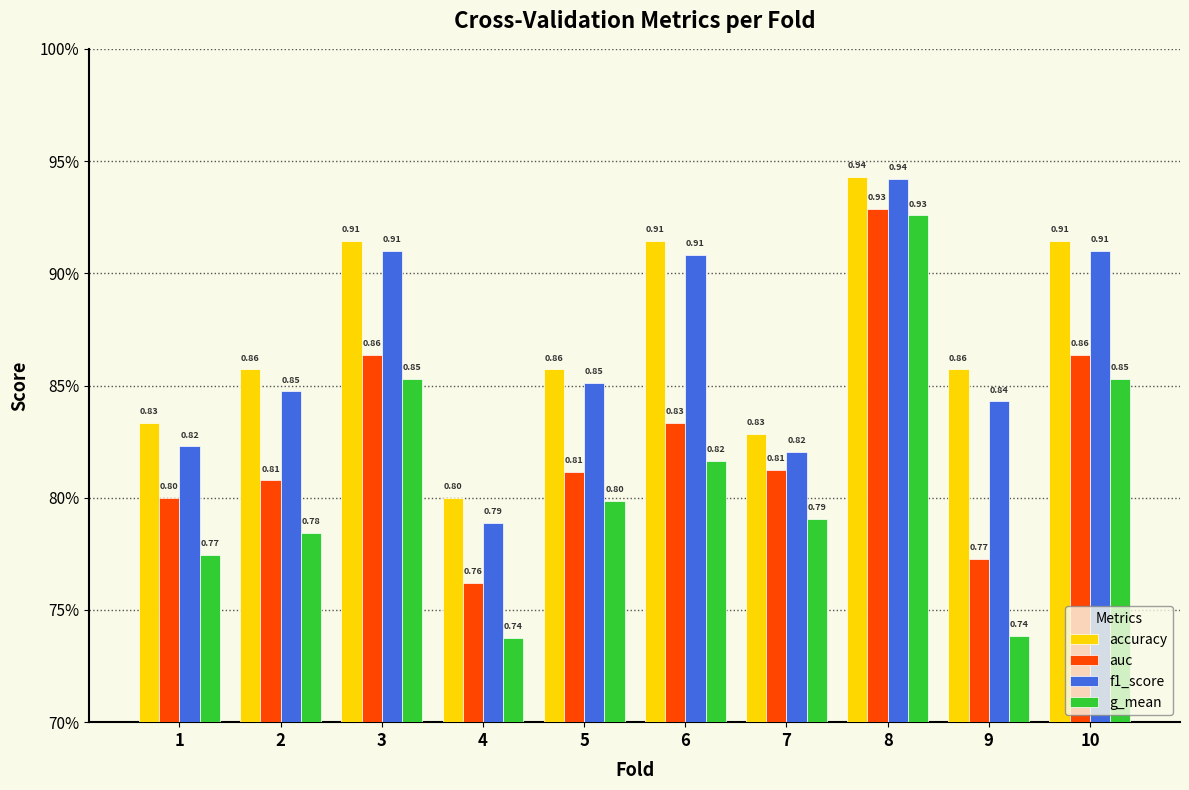

Is it true that f1_score equals 0.9 at 6?

True